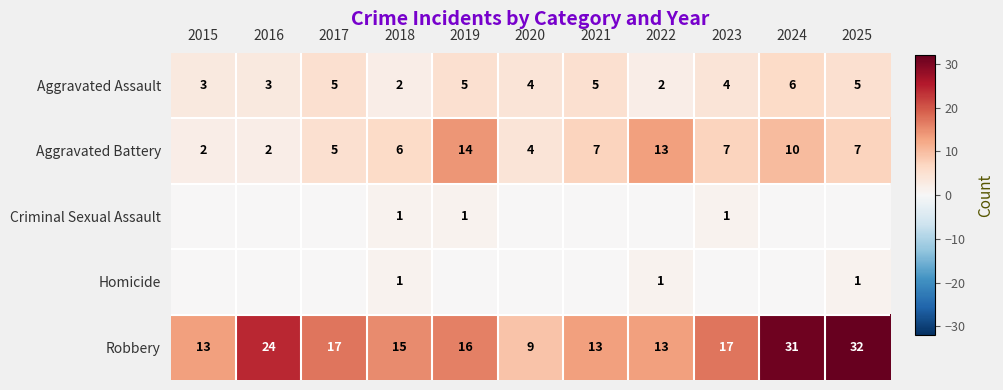

What is the difference between the maximum and minimum values in the Aggravated Assault series?

4